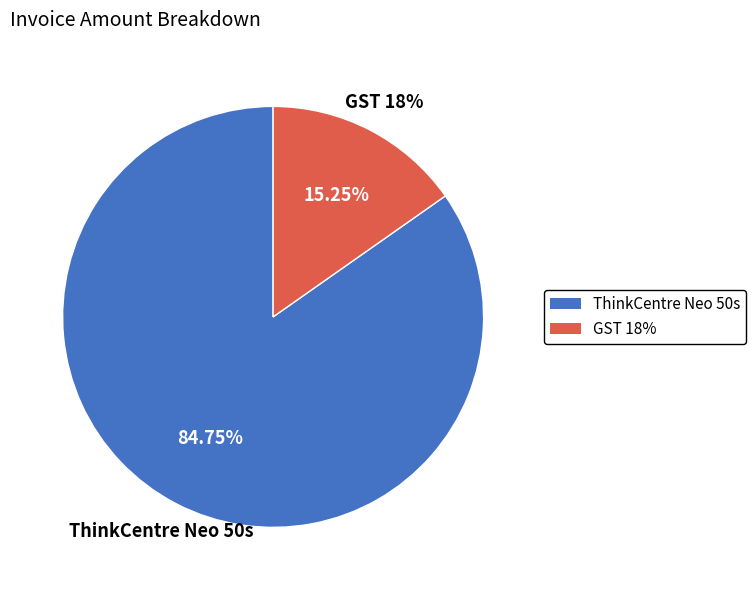

The ThinkCentre Neo 50s slice represents 85% of the pie. True or false?

True